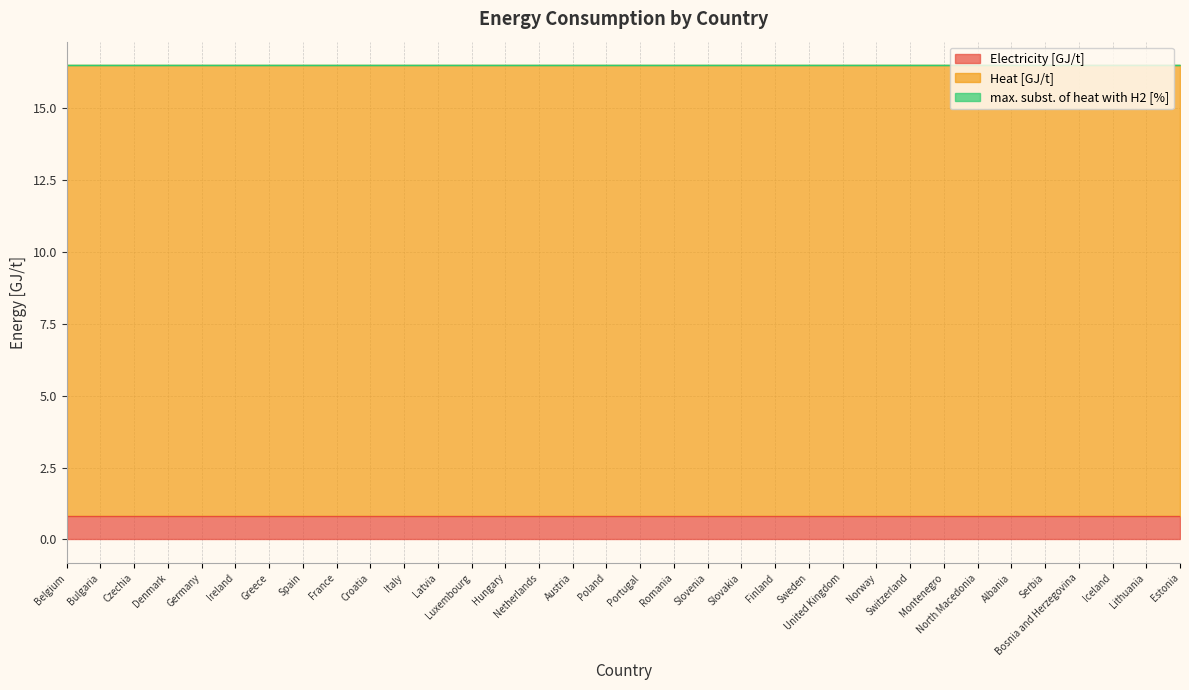

How many distinct data groups are displayed?

3